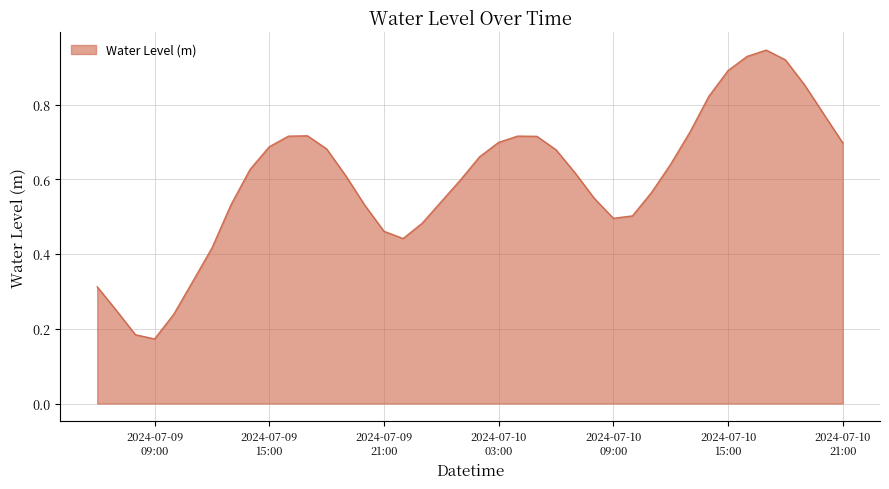

What is the minimum value shown in the chart?

0.2